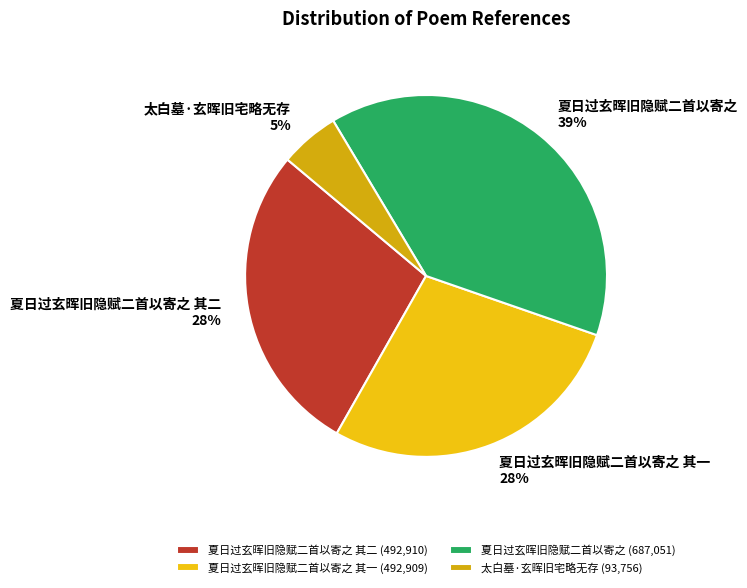

Is there any slice that represents more than half of the pie?

No